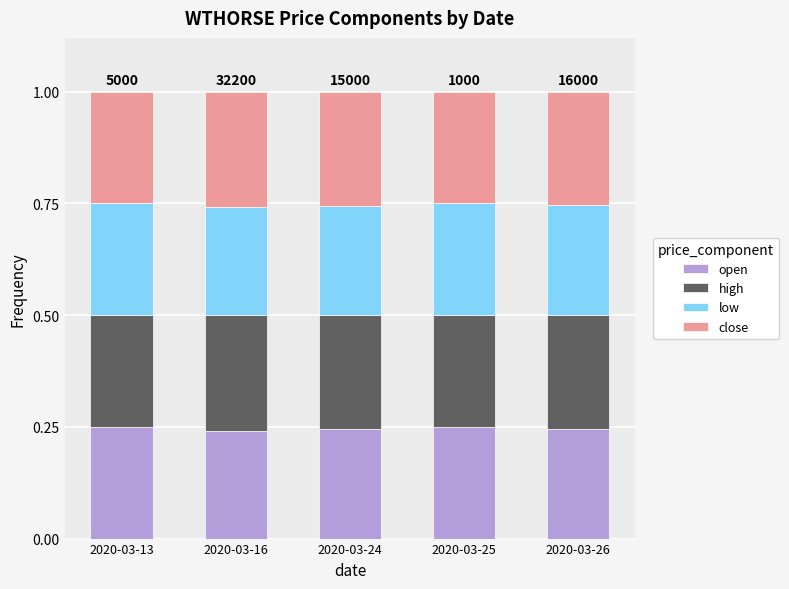

The value of open at 2020-03-25 is 0.1. True or false?

False